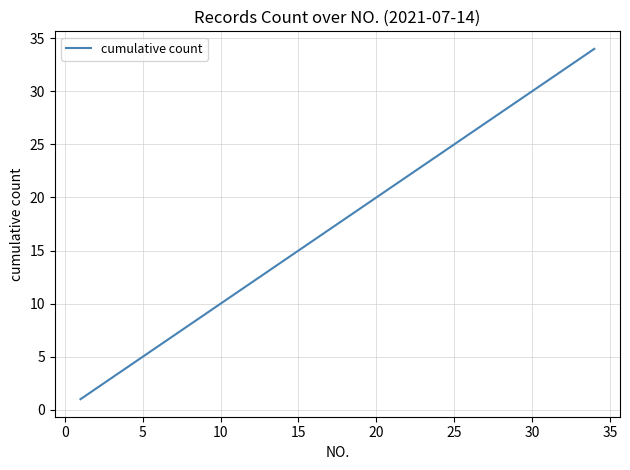

How many lines are shown in the chart?

1